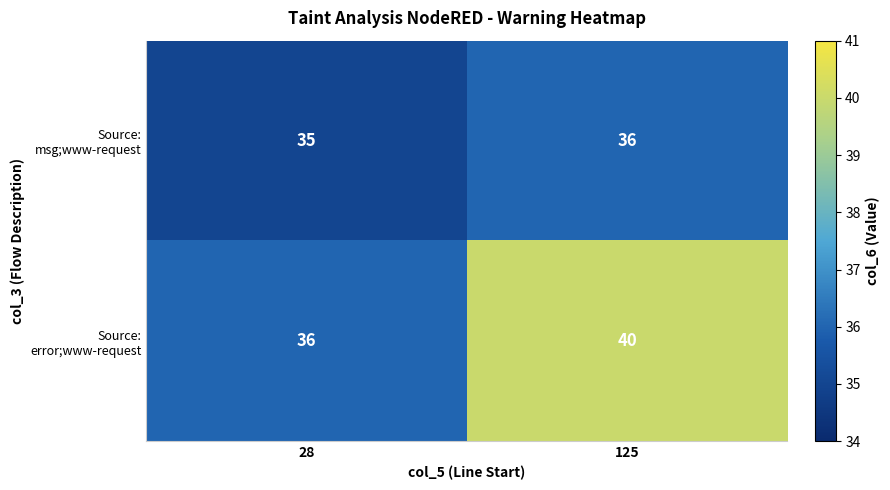

At which label is Source: msg;www-request closest to 35?

28